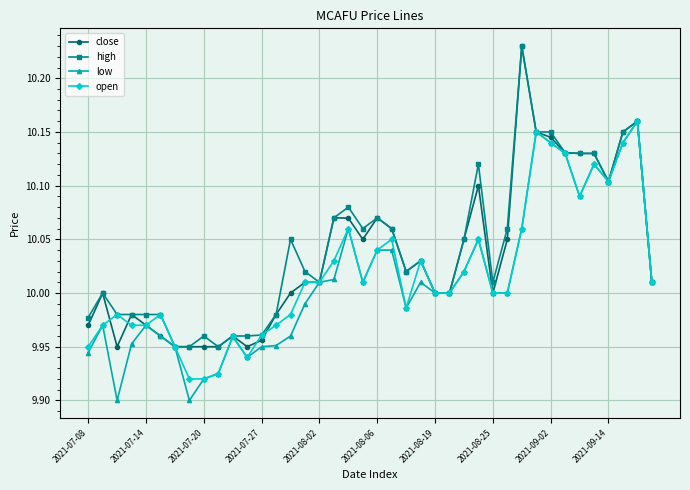

True or false: close has more than 1 points higher than both neighbors.

True